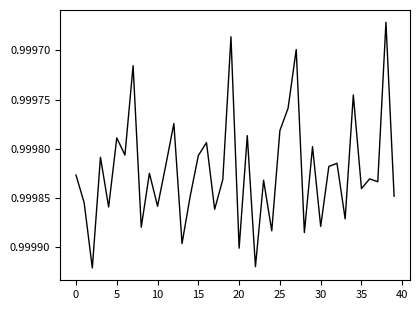

At which category does the chart reach its minimum across all series?

38